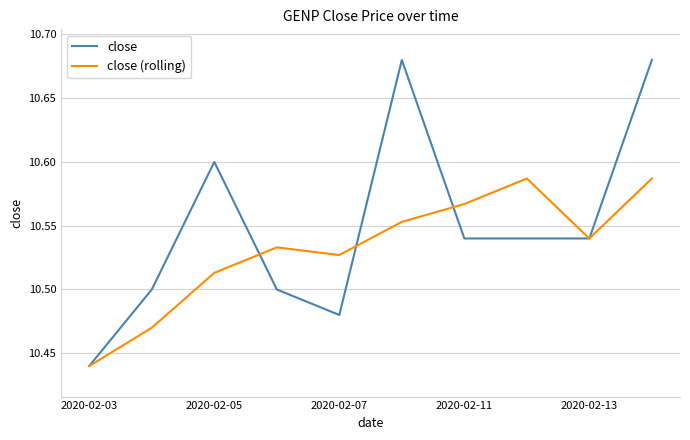

Which series has the largest total across all categories?

close